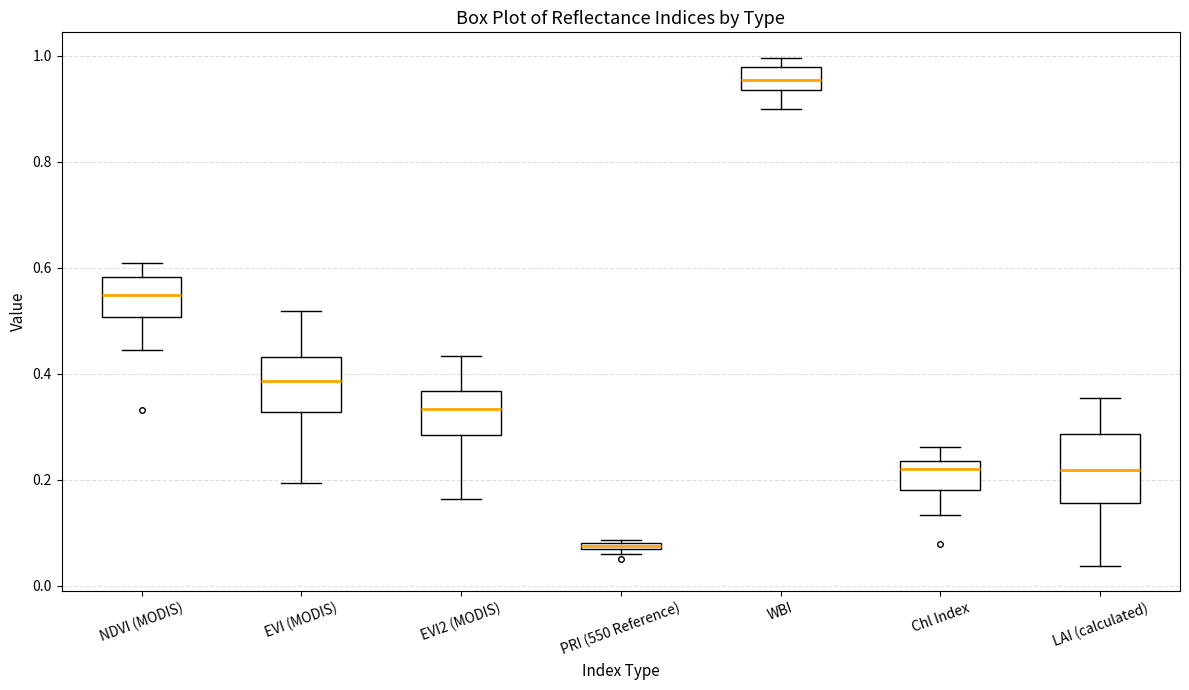

Which box has the highest median line?

WBI